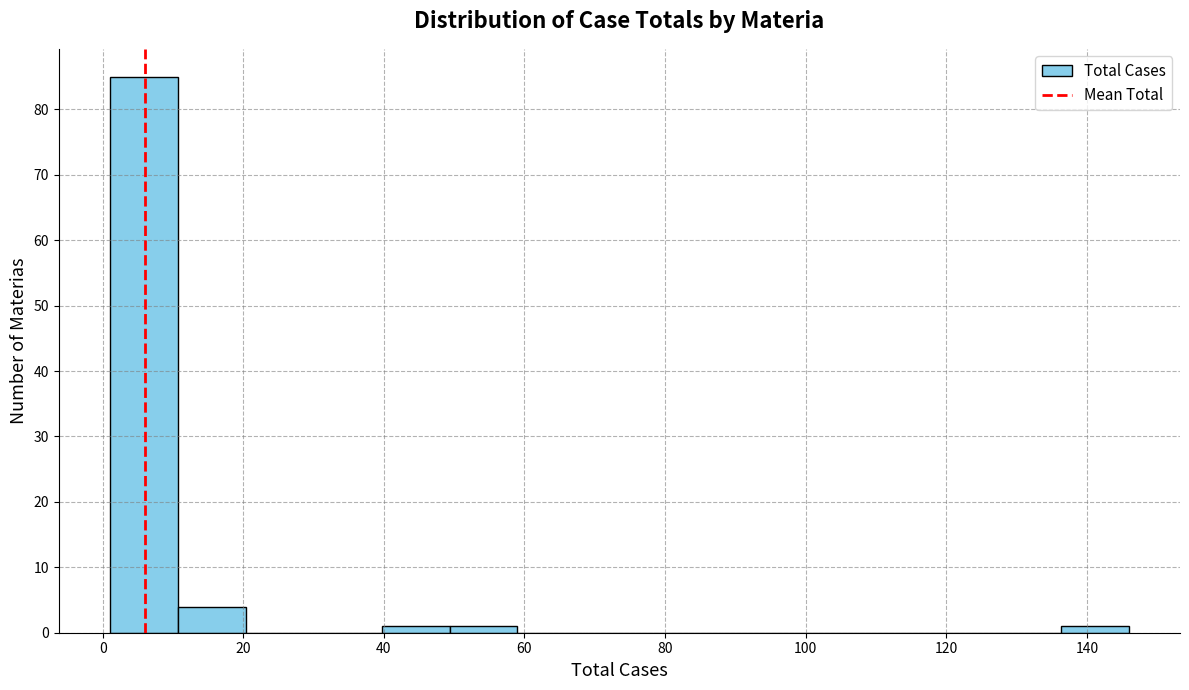

Reading left to right, transcribe this chart: for each bar, give the range it covers on the x-axis and its height. Neither the bar edges nor the heights are printed on the chart, so give them approximately, as read against the axes.

2 to 10: 85
10 to 20: 4
20 to 30: 0
30 to 40: 0
40 to 50: 1
50 to 60: 1
60 to 68: 0
68 to 78: 0
78 to 88: 0
88 to 98: 0
98 to 108: 0
108 to 118: 0
118 to 126: 0
126 to 136: 0
136 to 146: 1